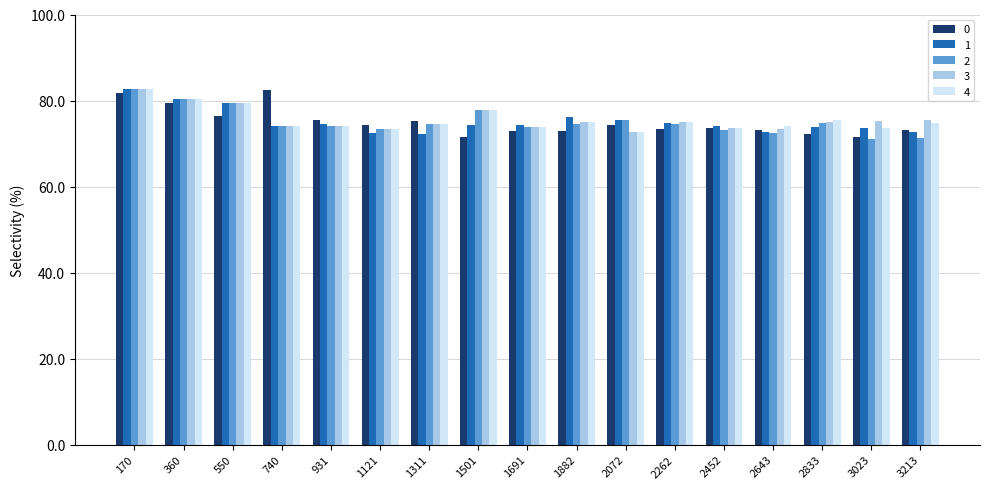

What is the difference between the highest and lowest values at 1311?

2.9